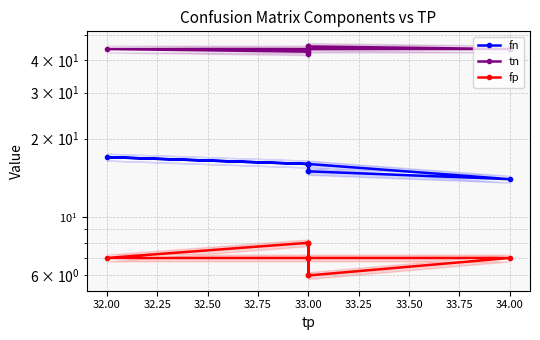

What is the value of the fn point at the 2nd from the left?

16